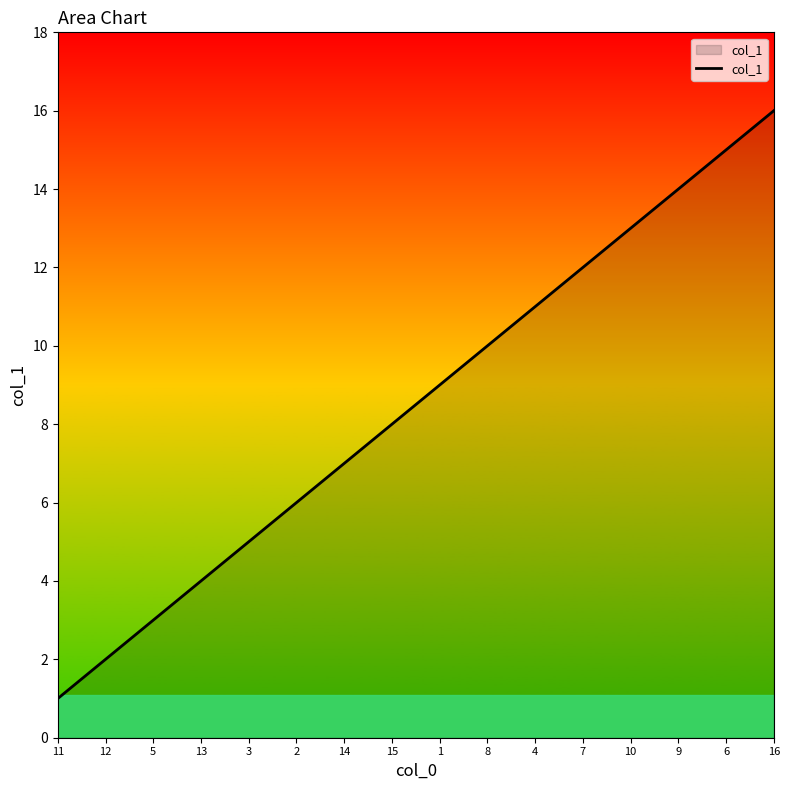

True or false: there are more than 1 points higher than both neighbors.

False